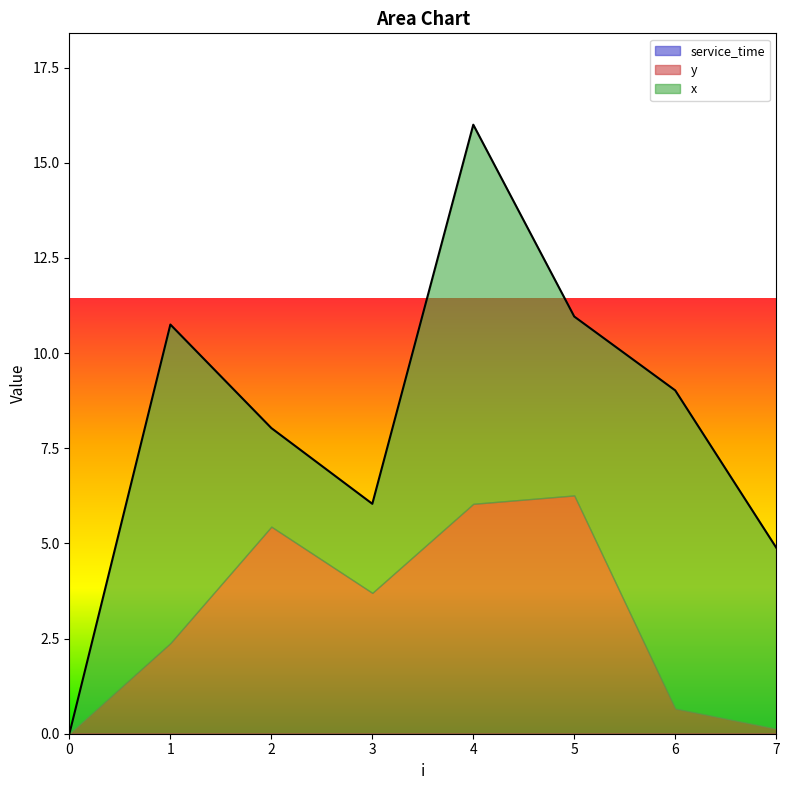

True or false: service_time and x intersect in this chart.

False